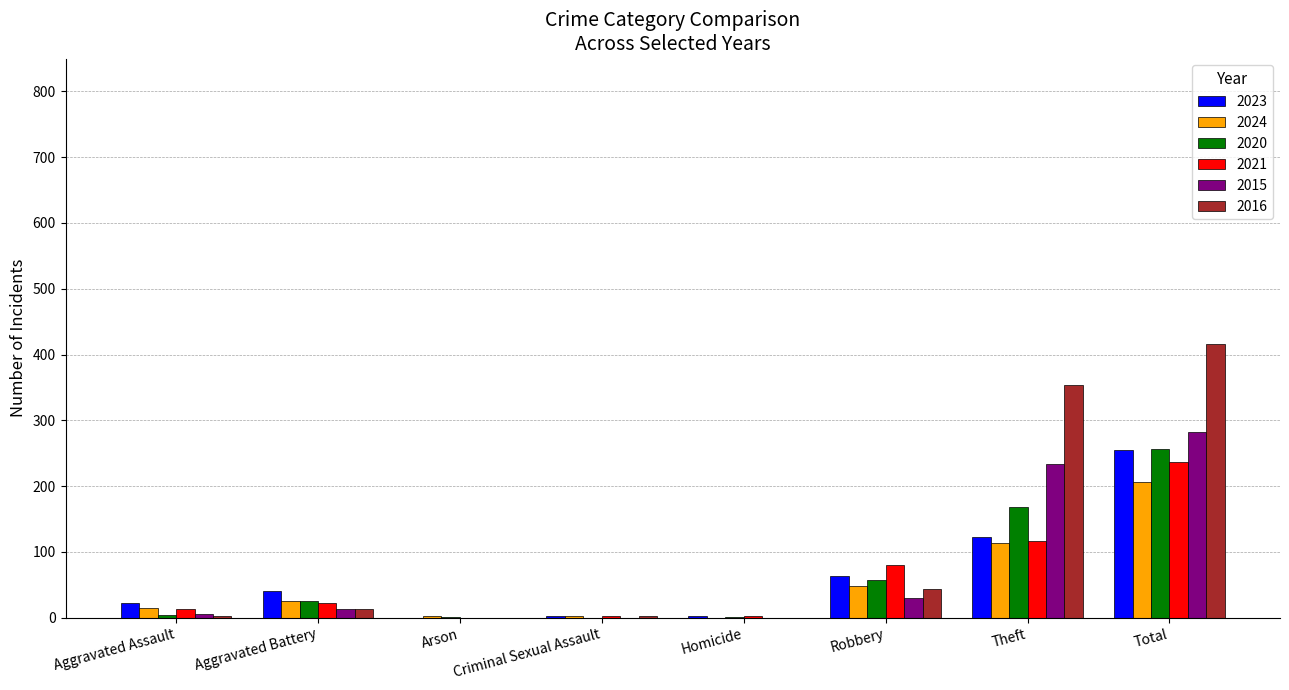

At which label does 2021 reach its peak?

Total